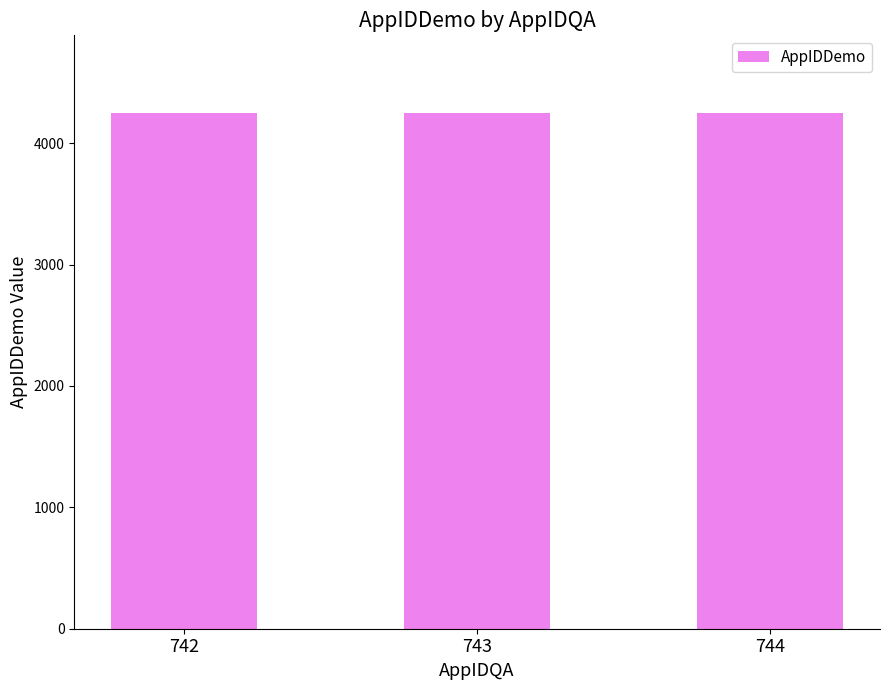

What is the average value?

4250